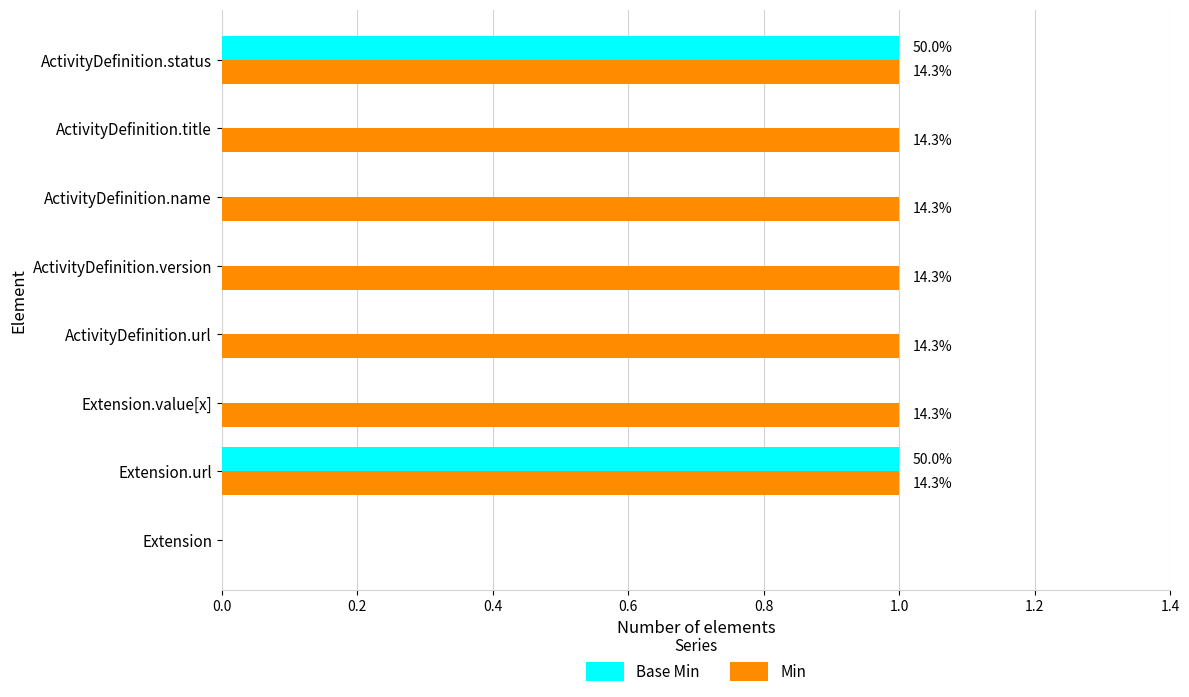

What is the maximum value shown in the chart?

1